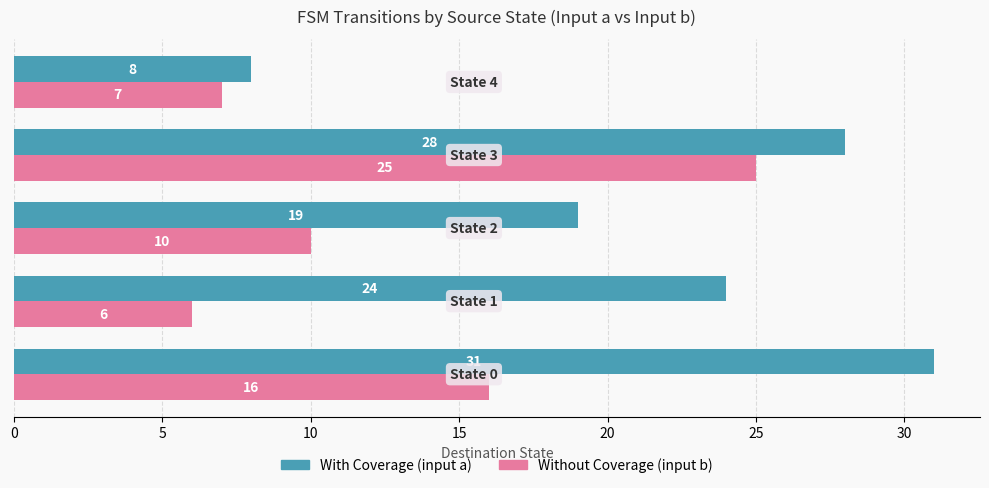

What is the greatest value displayed?

31